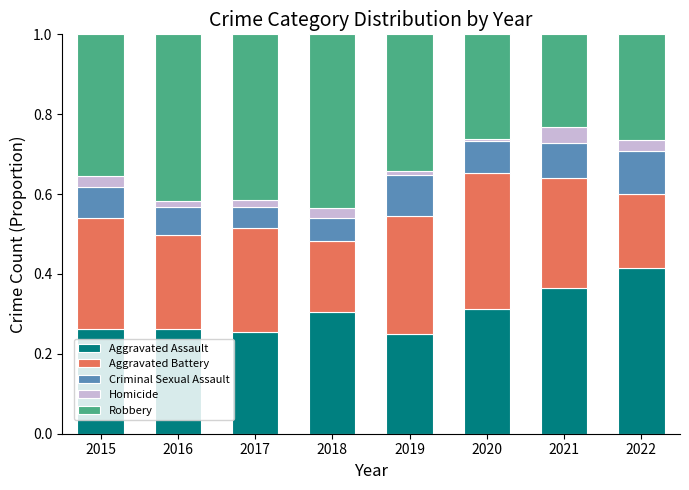

At which label does Aggravated Assault reach its peak?

2022